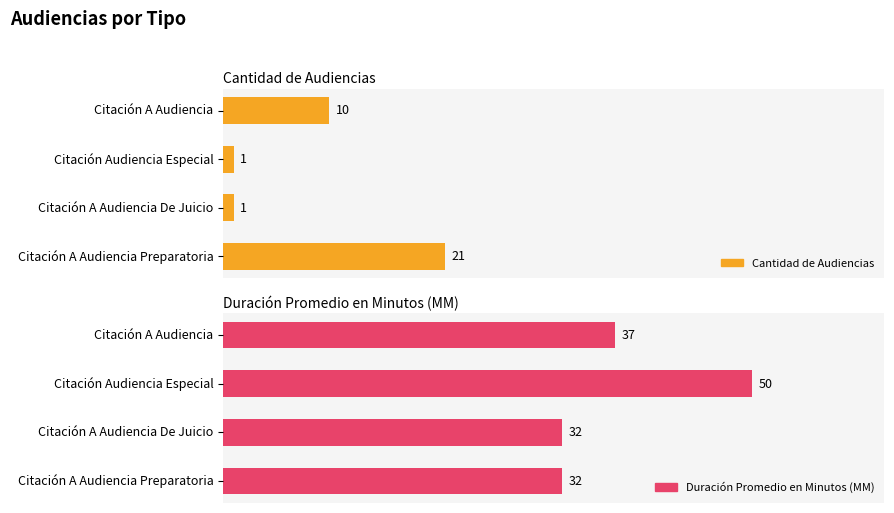

How many bars are there in total?

8